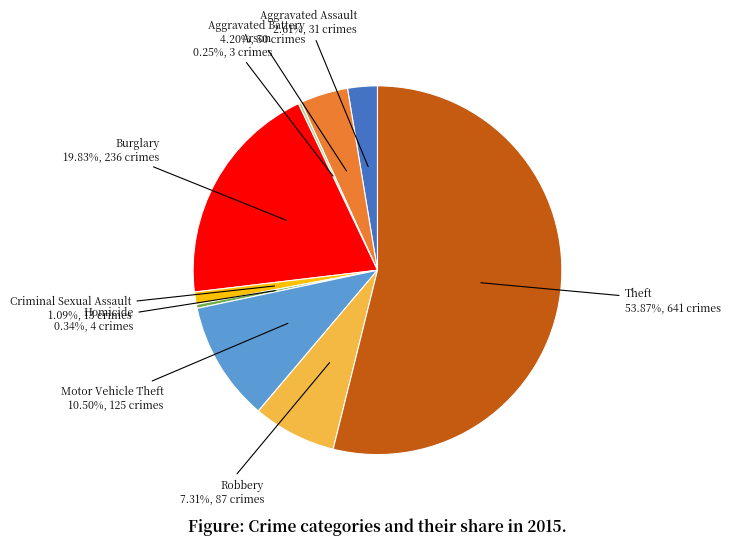

Is there any slice that represents more than half of the pie?

Yes